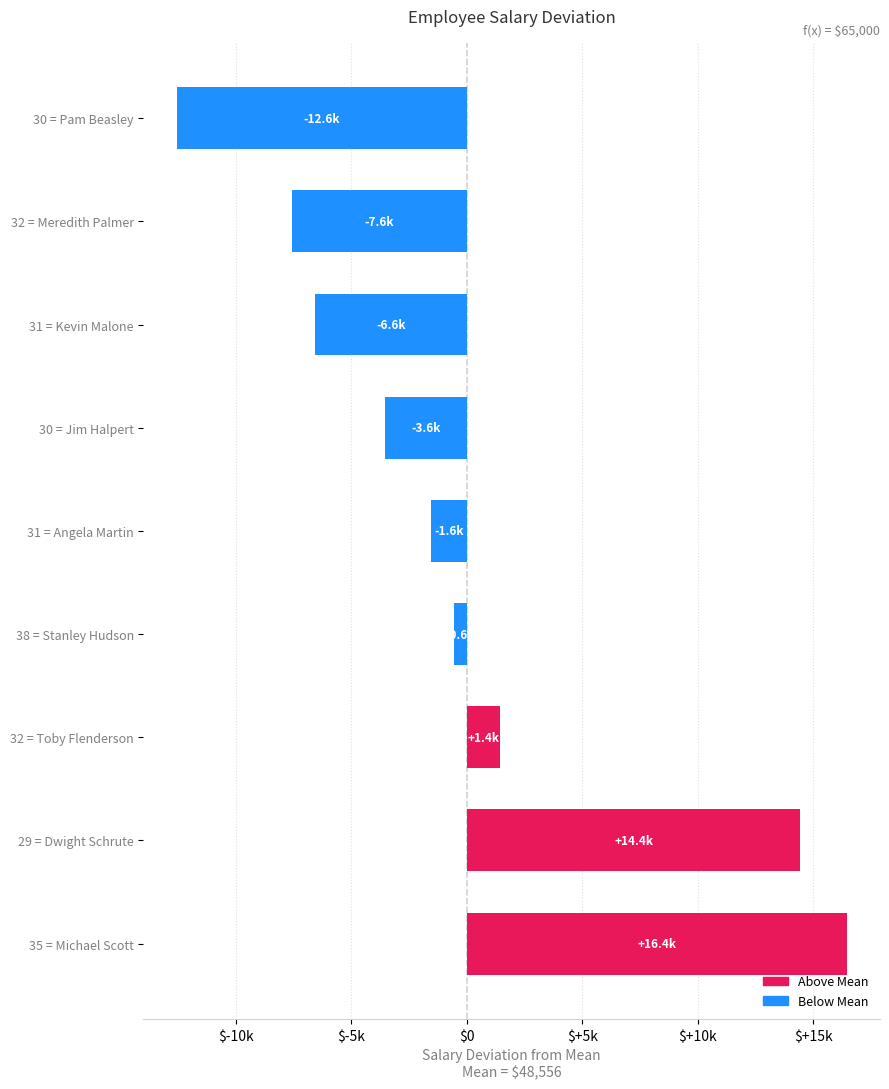

Does the chart contain any negative values?

Yes